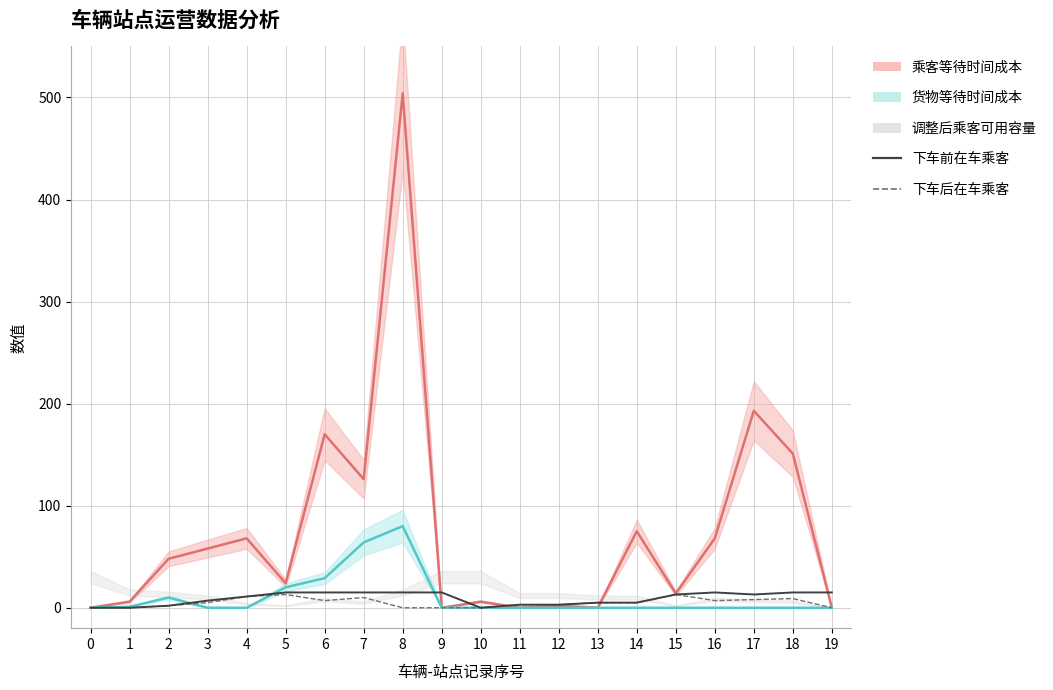

At which category is the sum across all series the highest?

5